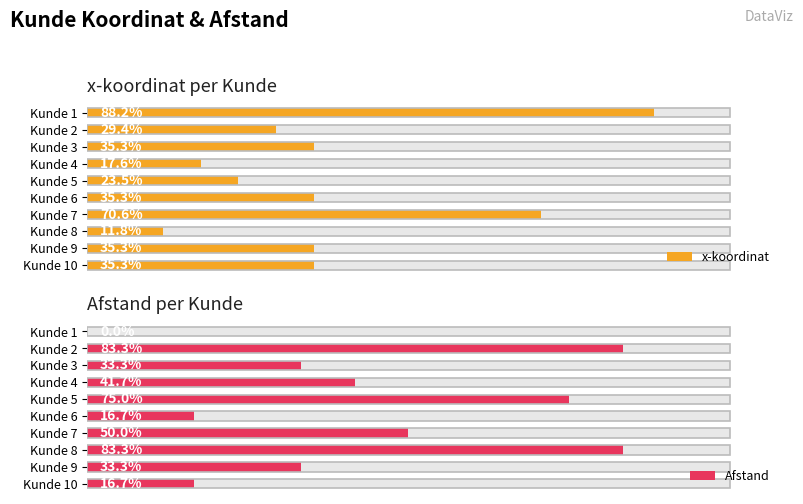

How many values in the x-koordinat series are below 6?

4